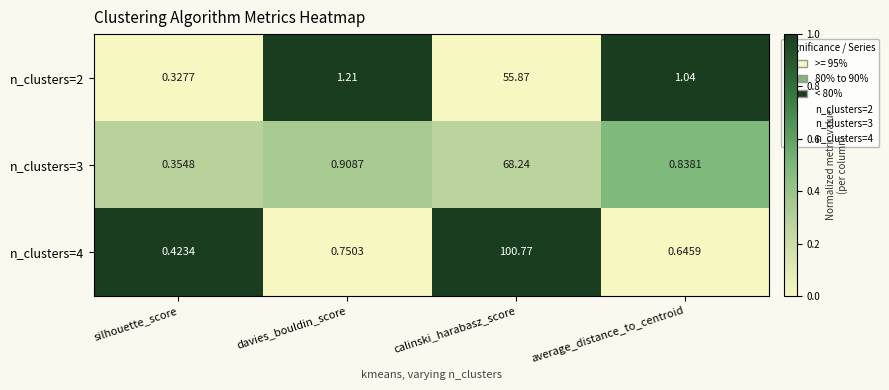

Which series changed the most between davies_bouldin_score and average_distance_to_centroid?

n_clusters=2